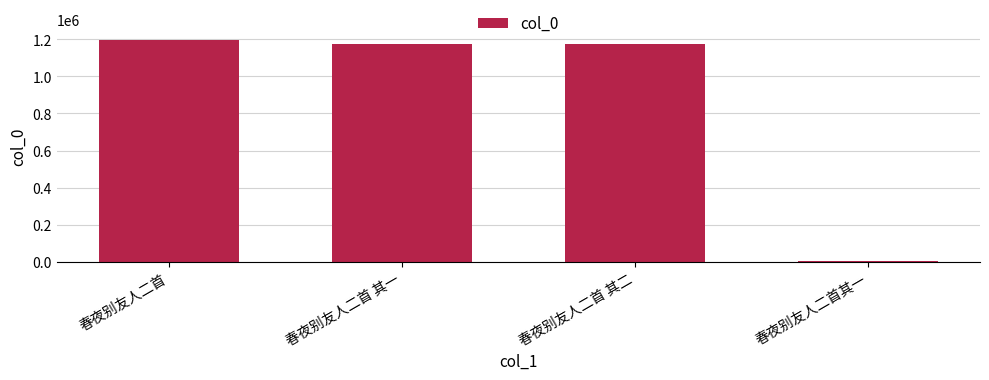

What is the change in value from 春夜别友人二首 其一 to 春夜别友人二首 其二?

+1